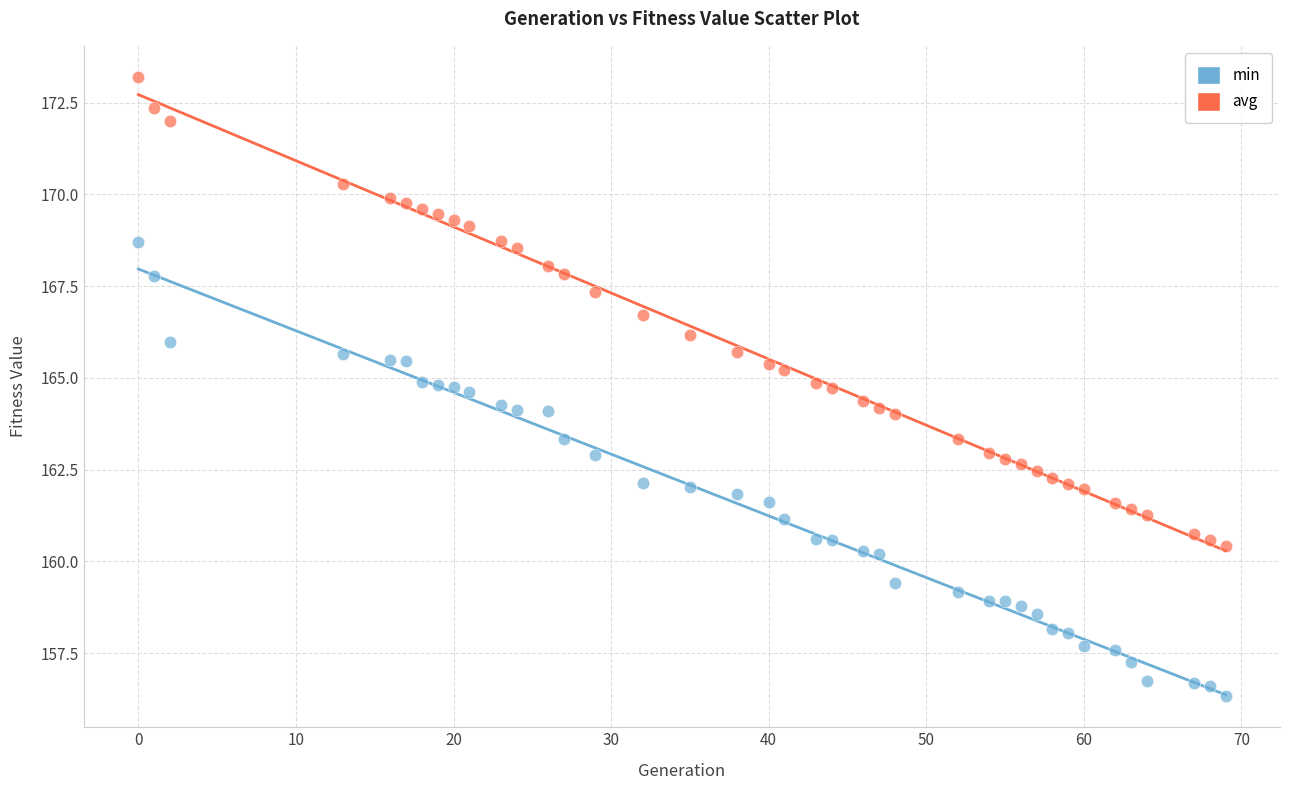

Which series reaches the maximum Y coordinate?

avg